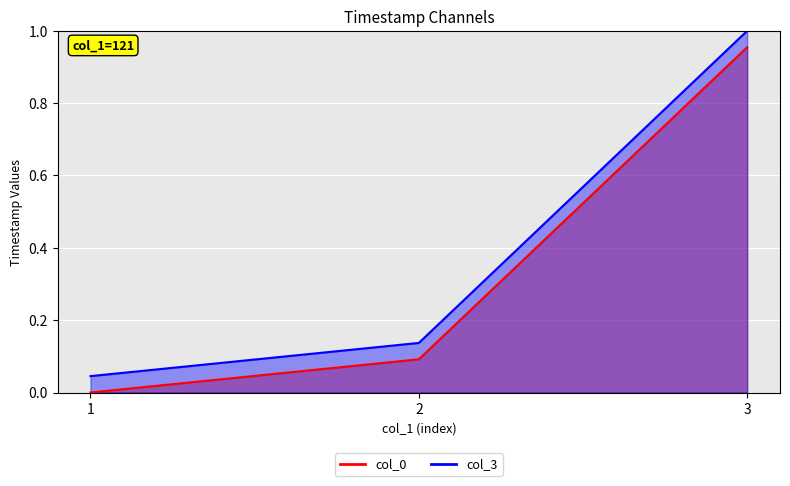

What is the difference between the col_3 values at 2 and 3?

0.9